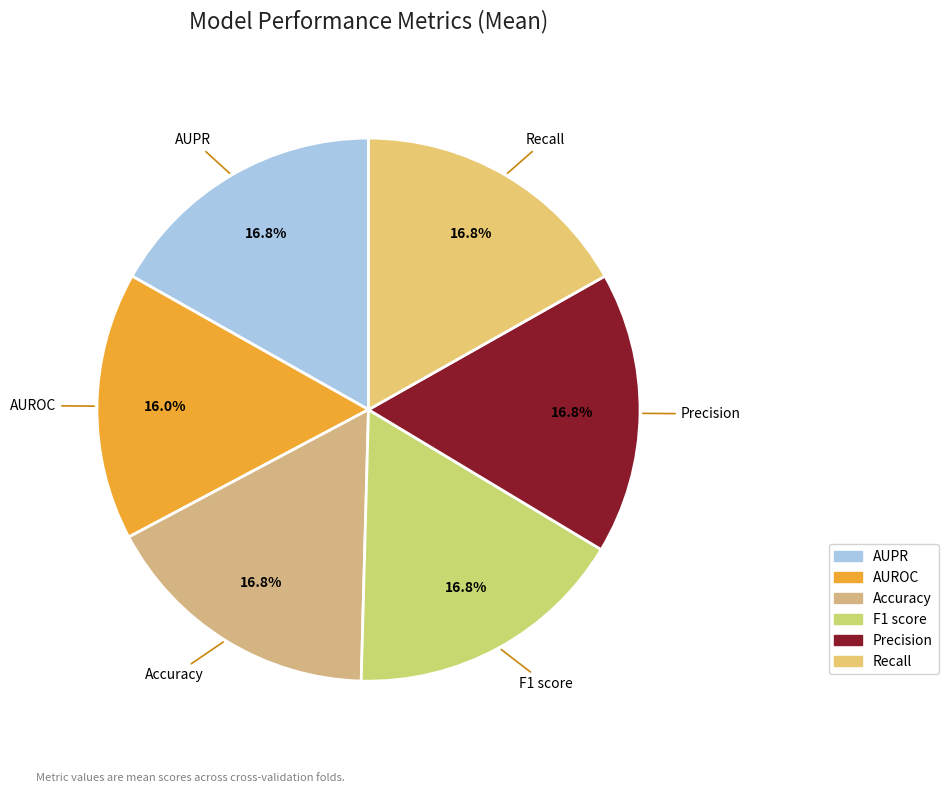

To the nearest percent, what percentage of the pie is Accuracy?

17%